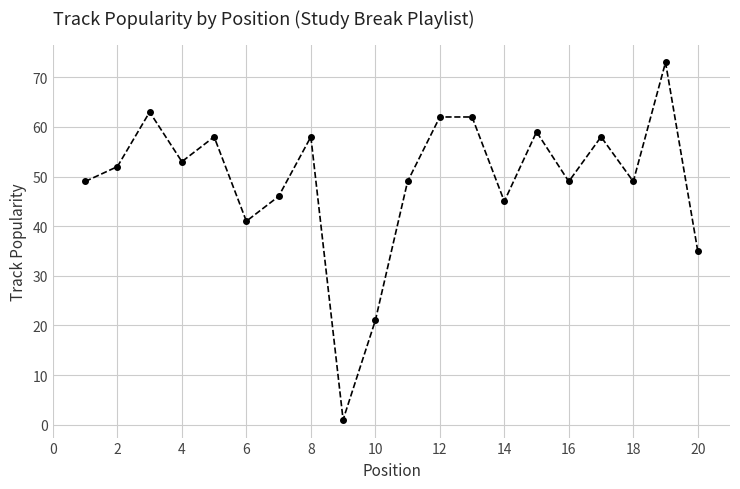

What is the sum of all values?

983